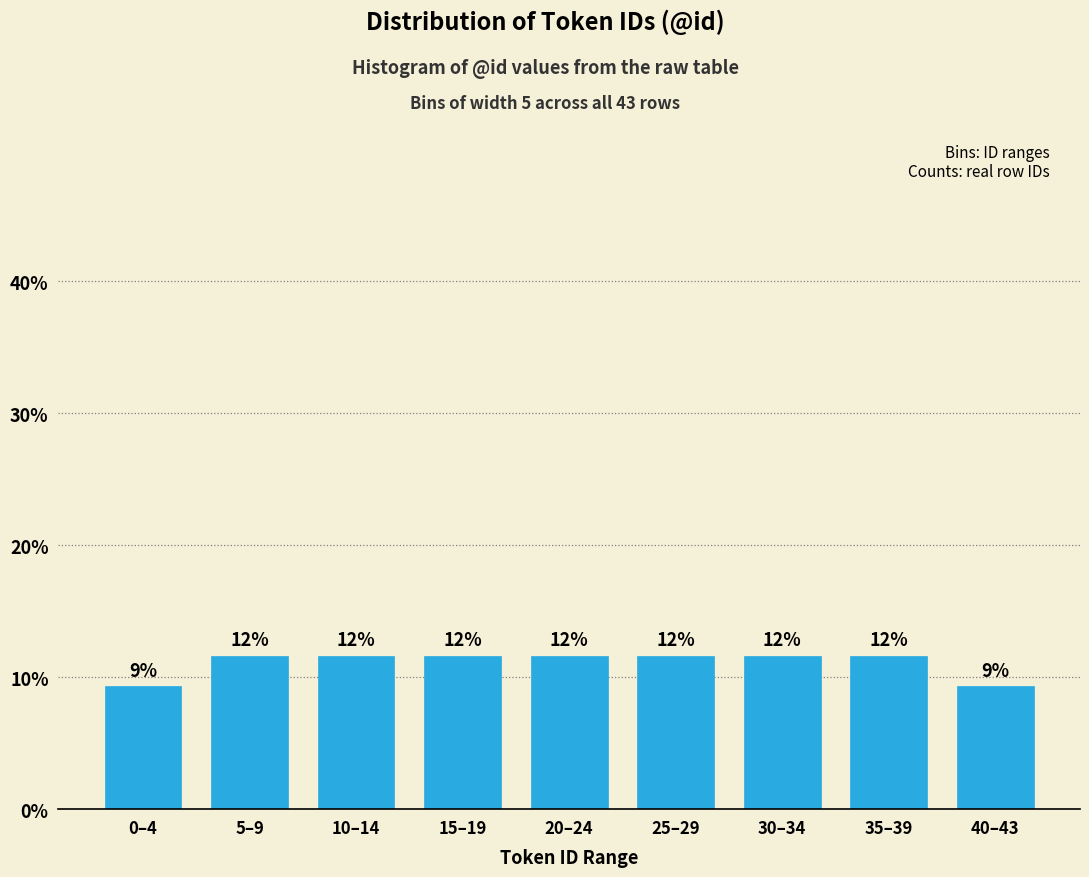

Are the bars horizontal?

No